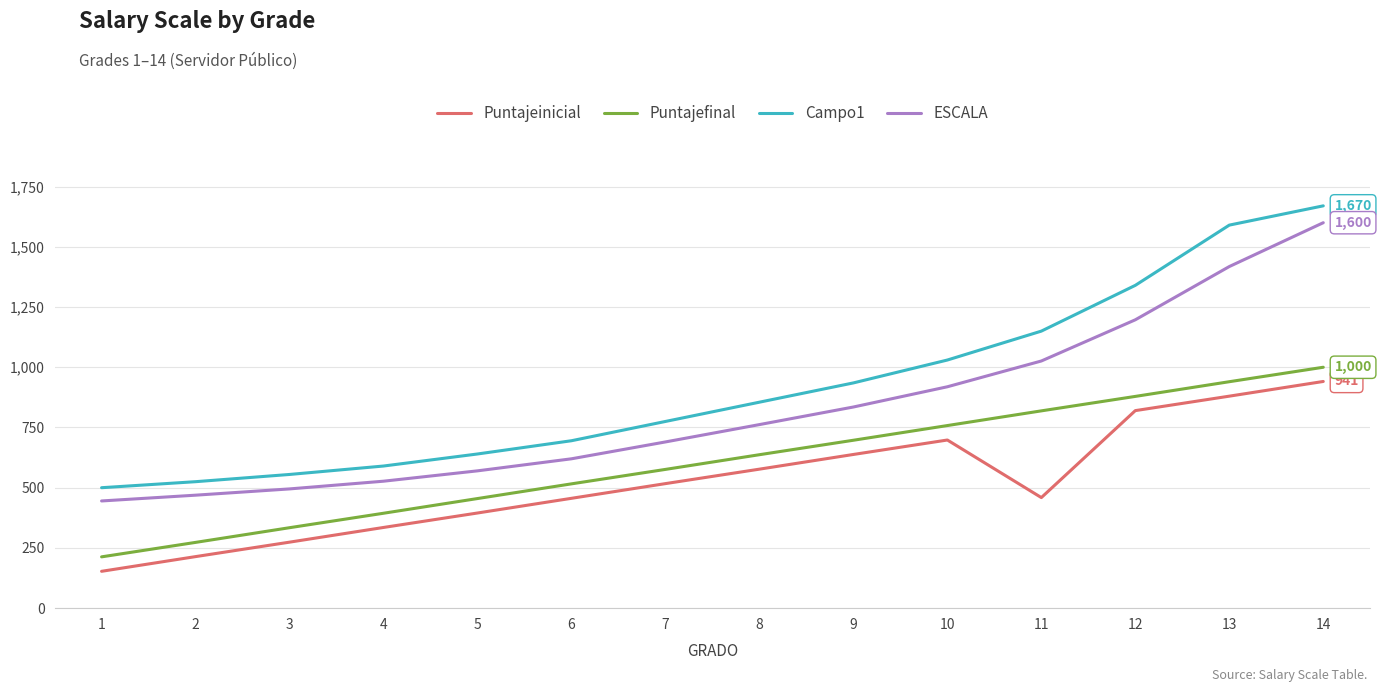

The value of ESCALA at 8 is 1238. True or false?

False